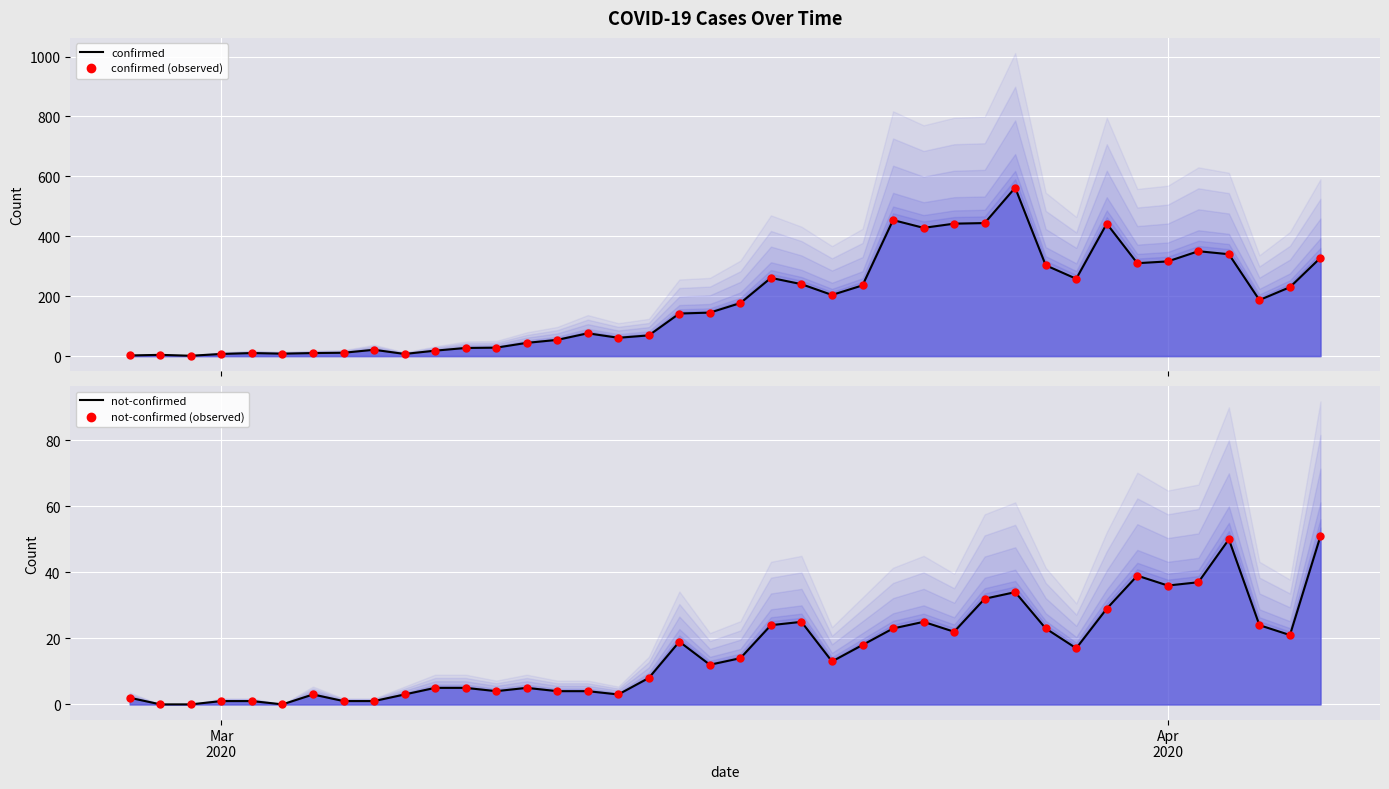

At how many categories does at least one series exceed 354?

6